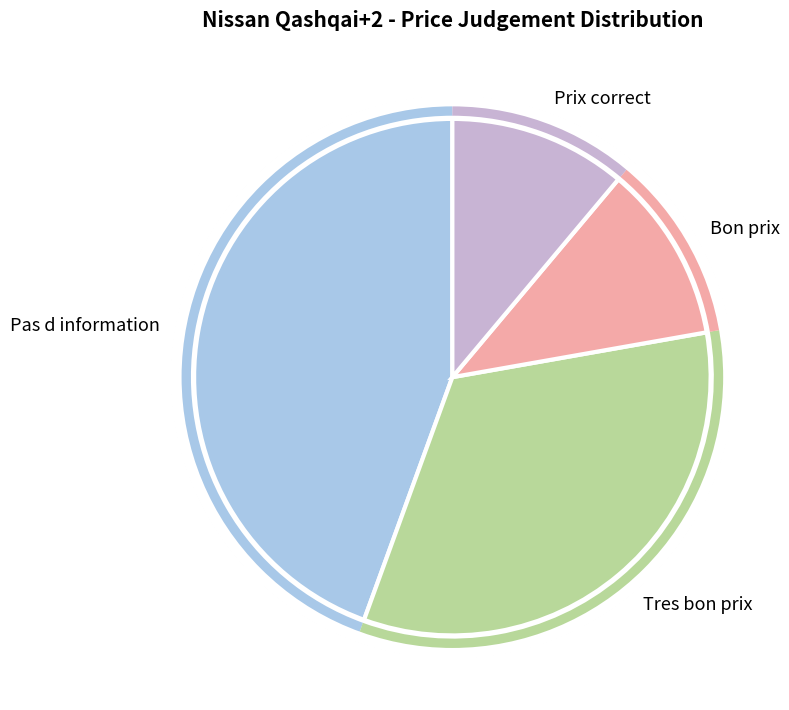

Is it true that Bon prix is 25% of the pie?

False